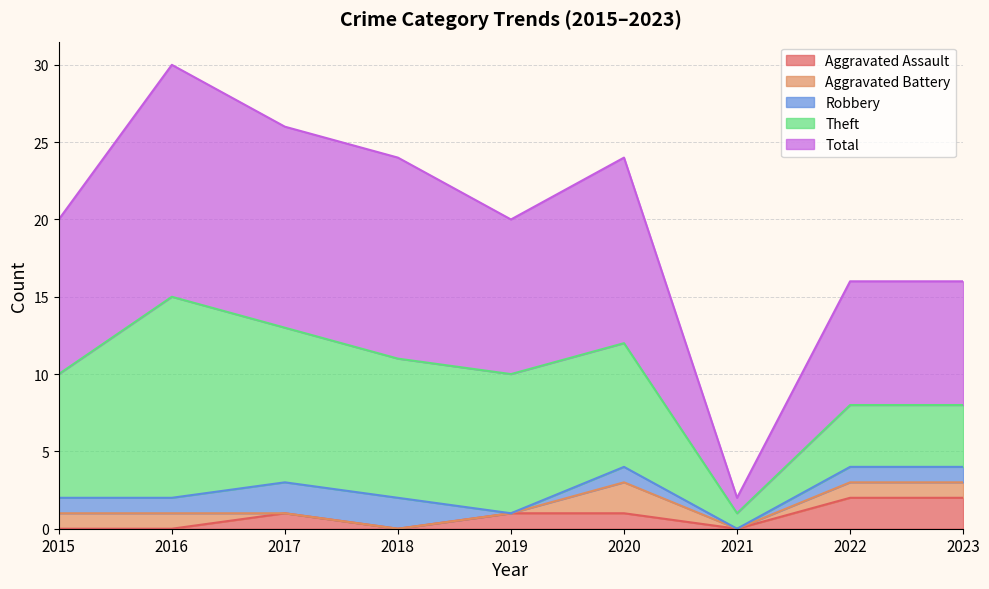

What is the difference between the maximum and second lowest values in the Theft series?

9